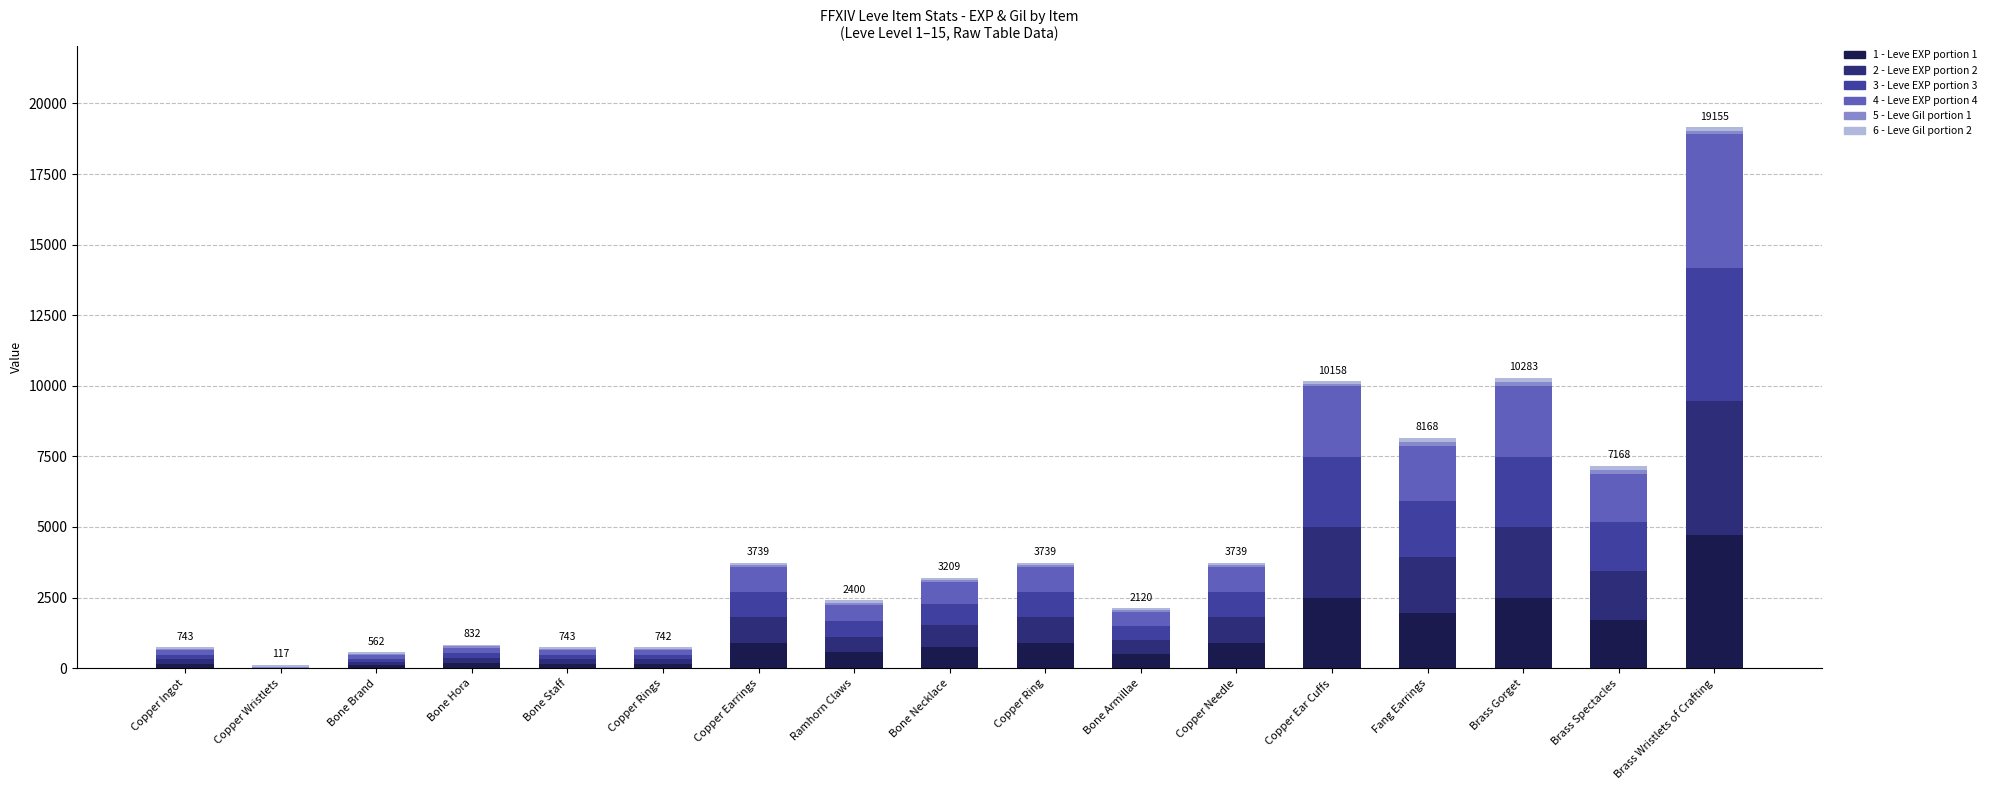

At which category is the sum across all series the highest?

Brass Wristlets of Crafting